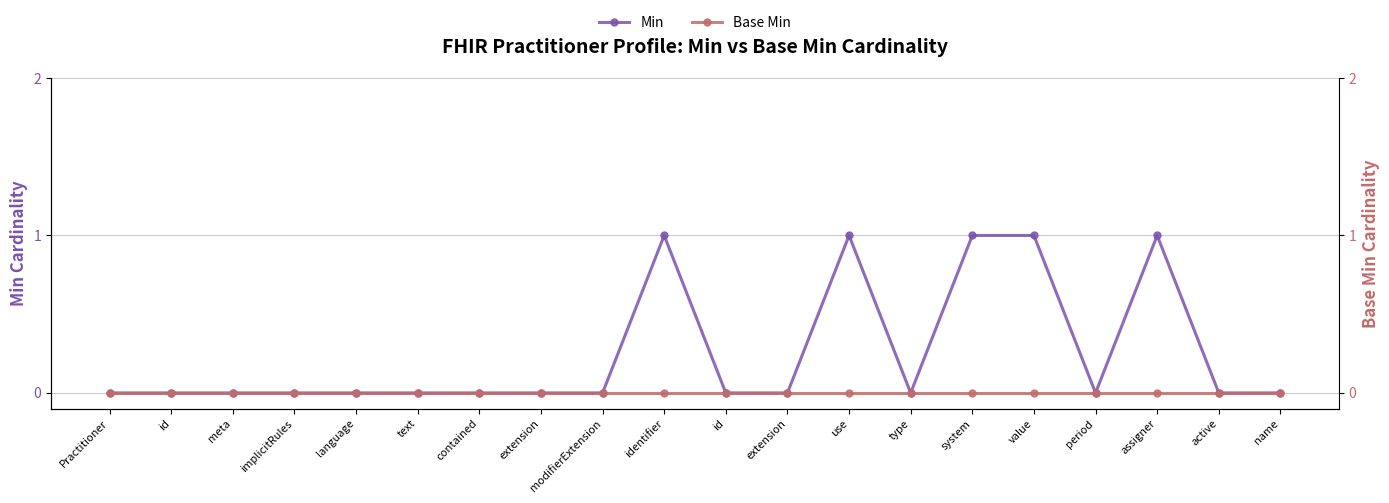

Reading right to left, list all the values displayed in this chart.

Min: name=0	active=0	assigner=1	period=0	value=1	system=1	type=0	use=1	extension=0	id=0	identifier=1	modifierExtension=0	extension=0	contained=0	text=0	language=0	implicitRules=0	meta=0	id=0	Practitioner=0
Base Min: name=0	active=0	assigner=0	period=0	value=0	system=0	type=0	use=0	extension=0	id=0	identifier=0	modifierExtension=0	extension=0	contained=0	text=0	language=0	implicitRules=0	meta=0	id=0	Practitioner=0